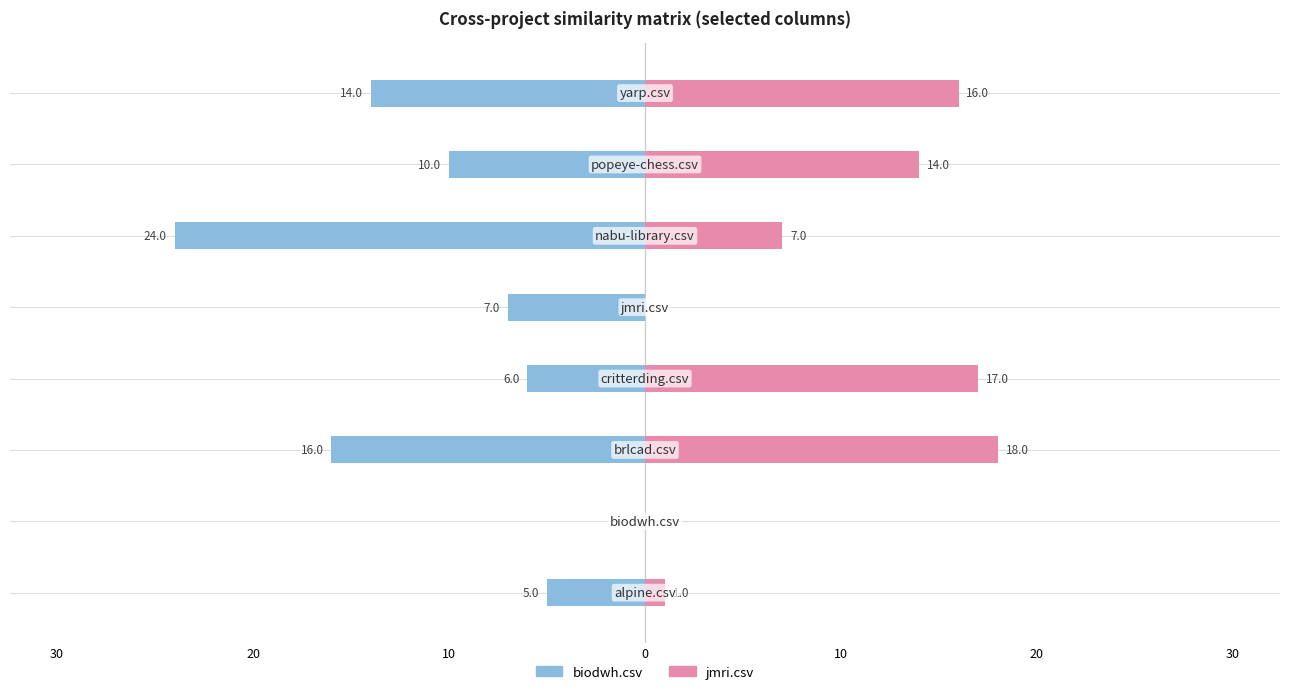

Between 0 and 10, which is larger?

10